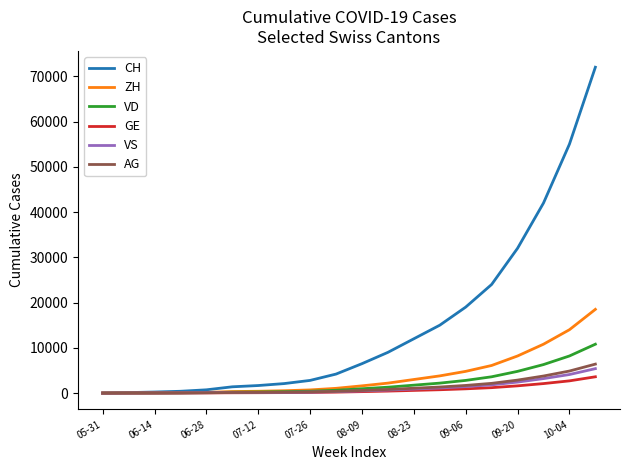

What are all the series names shown in the legend?

CH, ZH, VD, GE, VS, AG